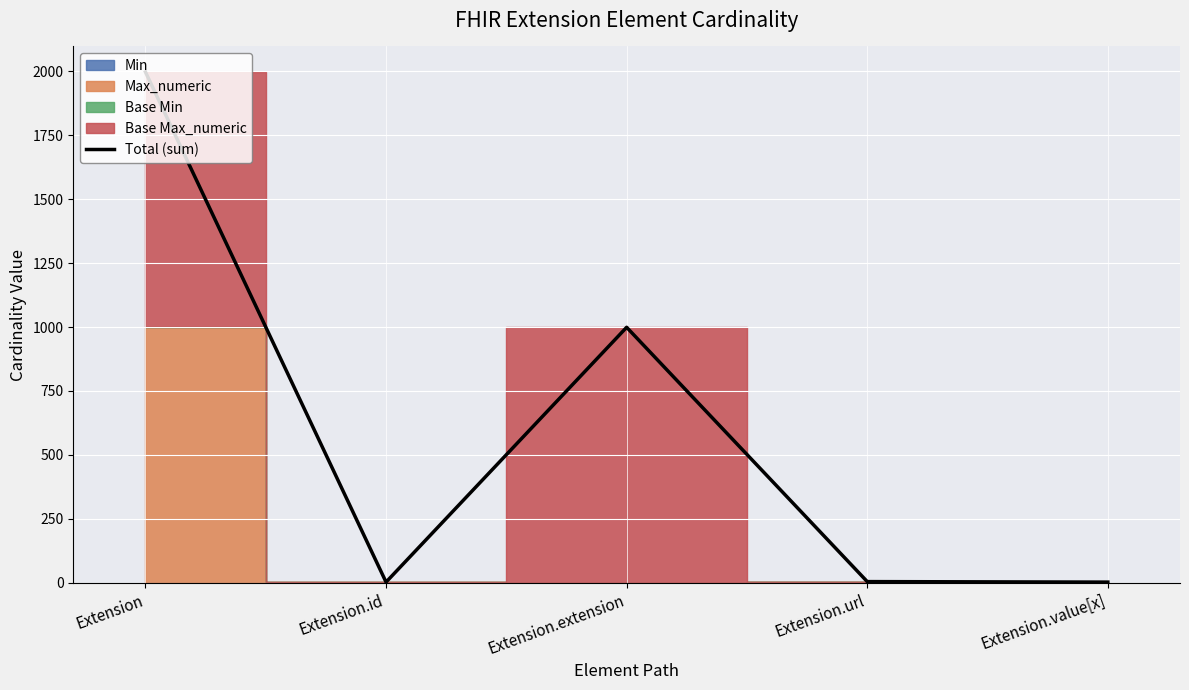

The value at Extension.id is 2. True or false?

True